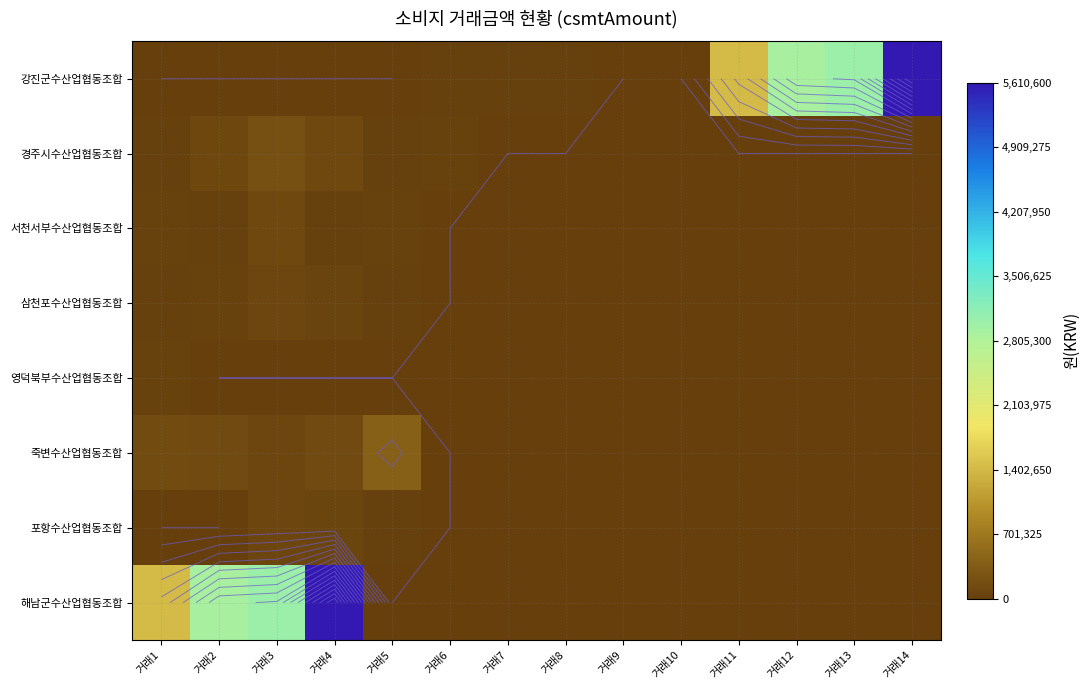

Rank the categories by 강진군수산업협동조합 value from highest to lowest.

거래14, 거래13, 거래12, 거래11, 거래6, 거래7, 거래8, 거래1, 거래2, 거래3, 거래4, 거래5, 거래9, 거래10